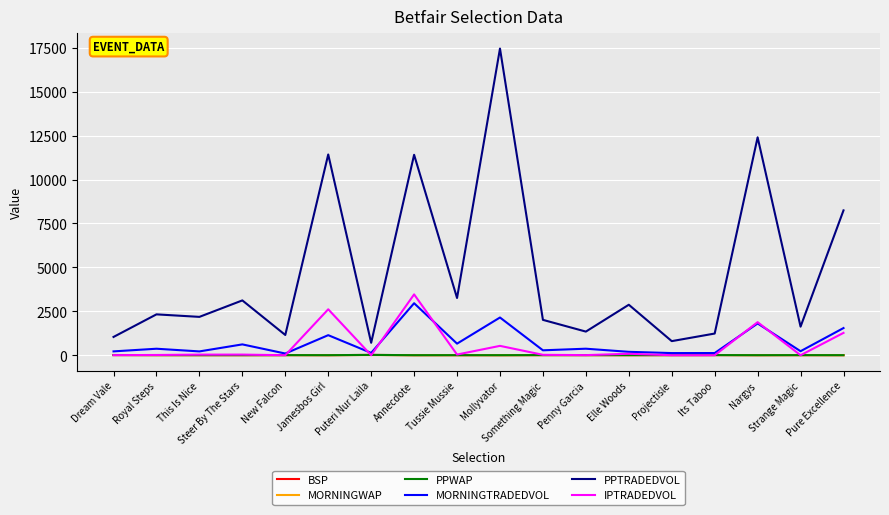

What is the average value of the IPTRADEDVOL series?

555.7